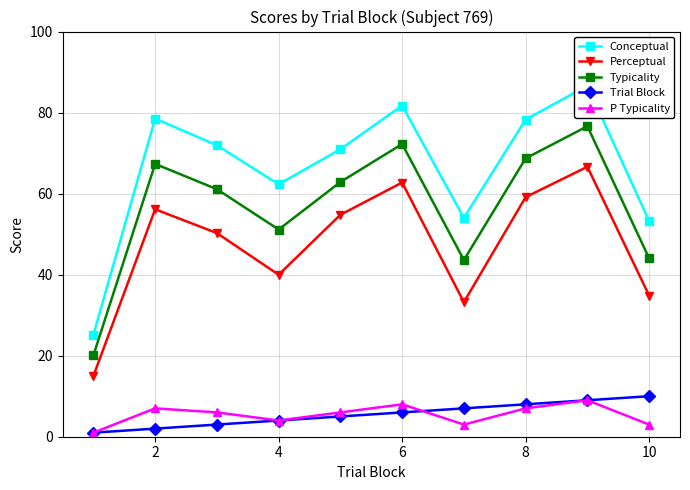

What is the average value of the Perceptual series?

47.3